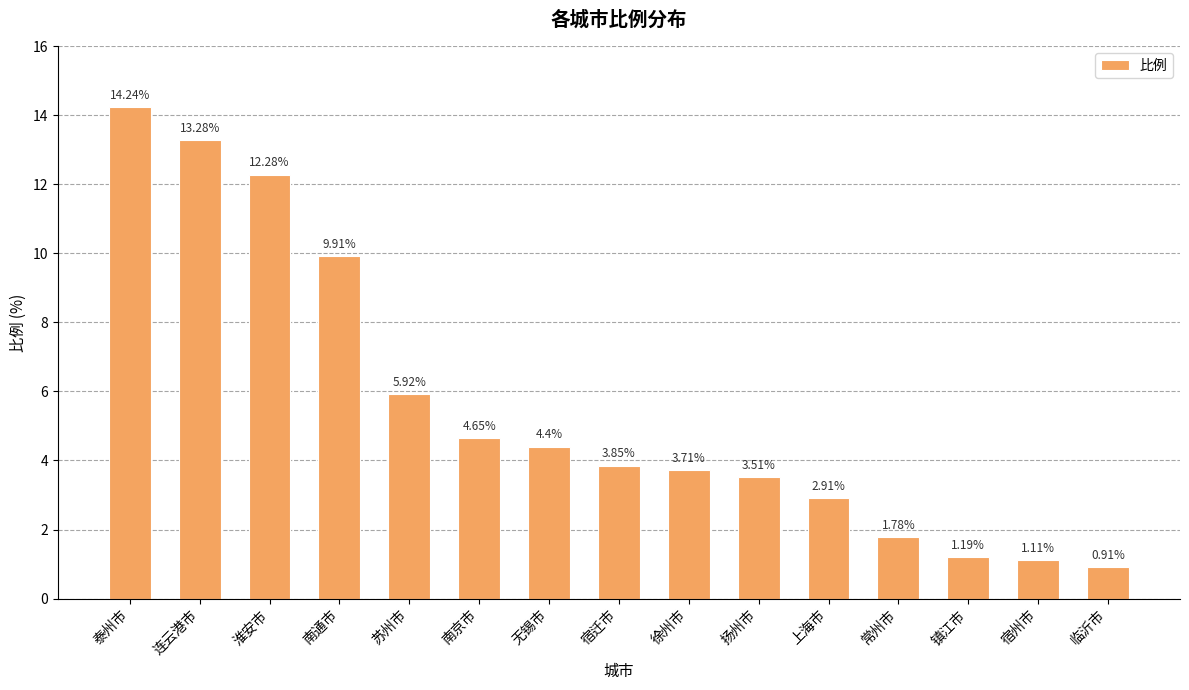

Count the number of values greater than 3.

10